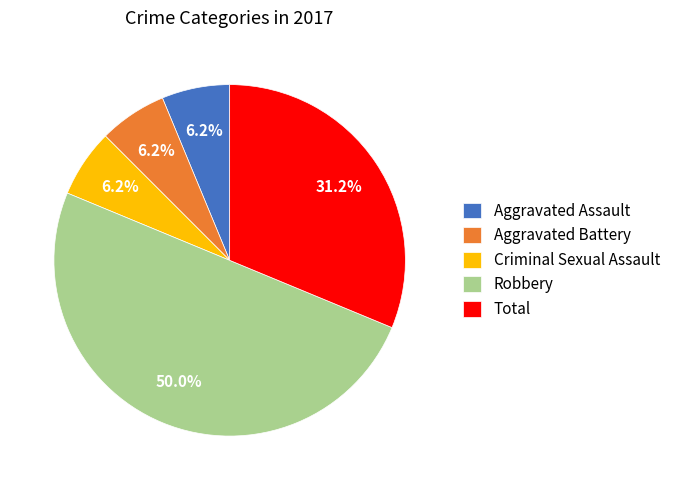

True or false: Criminal Sexual Assault accounts for 16% of the total.

False